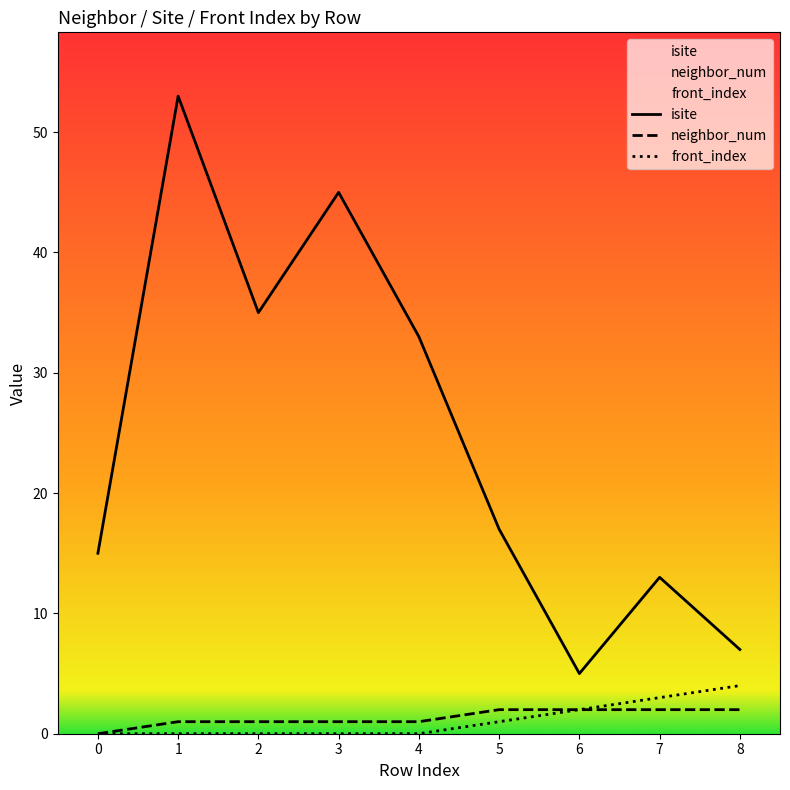

How many positive values does the neighbor_num series have?

8